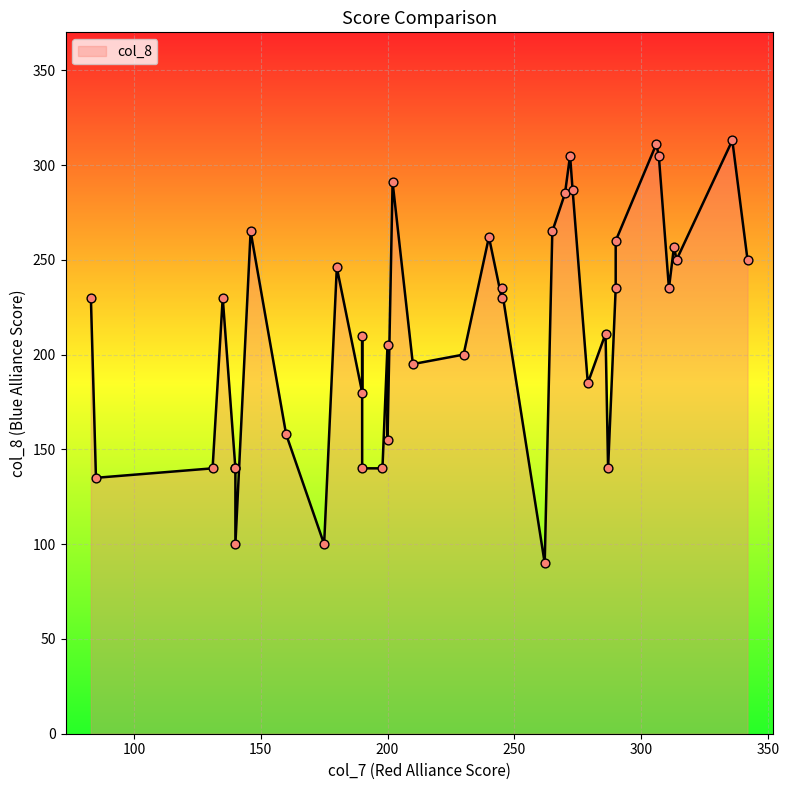

Approximately how many times larger is the value at 245 compared to 198?

1.6